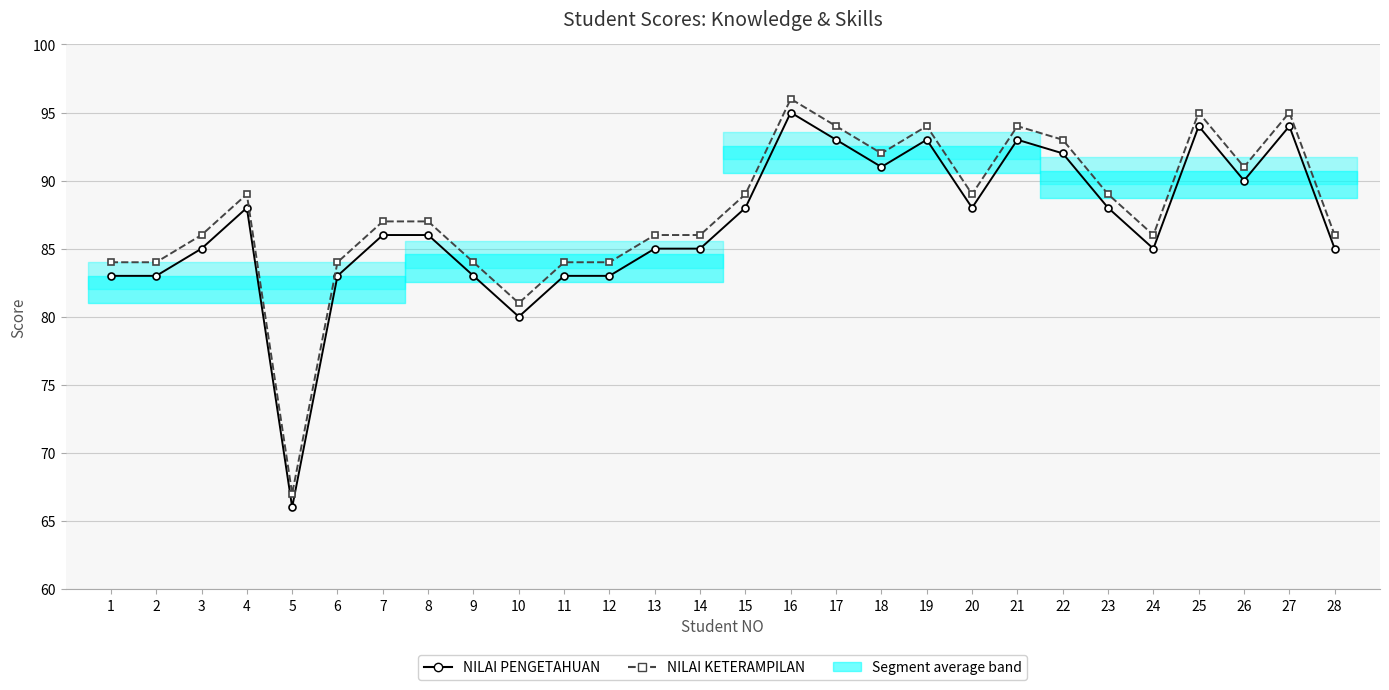

Does the chart display data point markers on the line(s)?

Yes